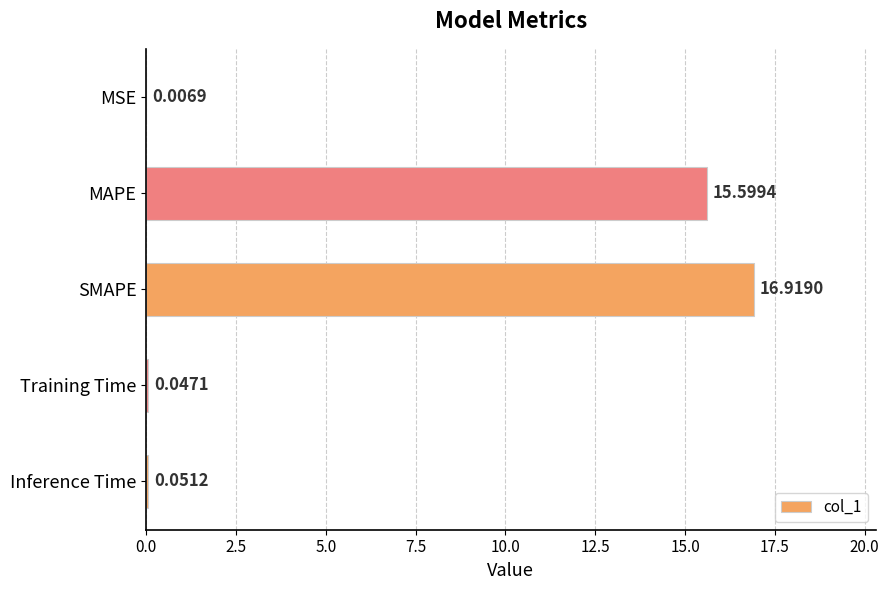

What is the sum of the values at MAPE and SMAPE?

32.5